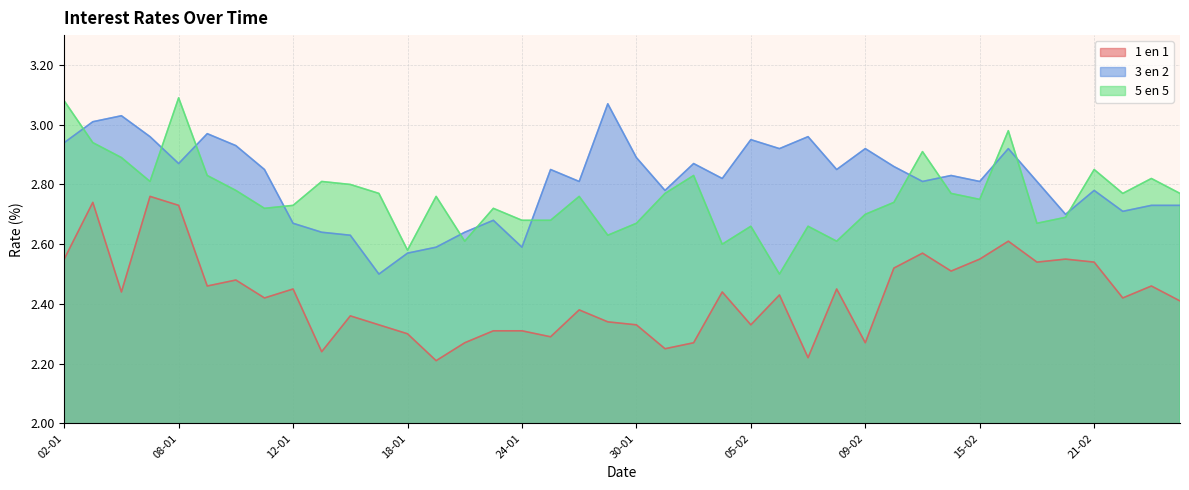

The 5 en 5 series shows 1.6 at 07-02. True or false?

False